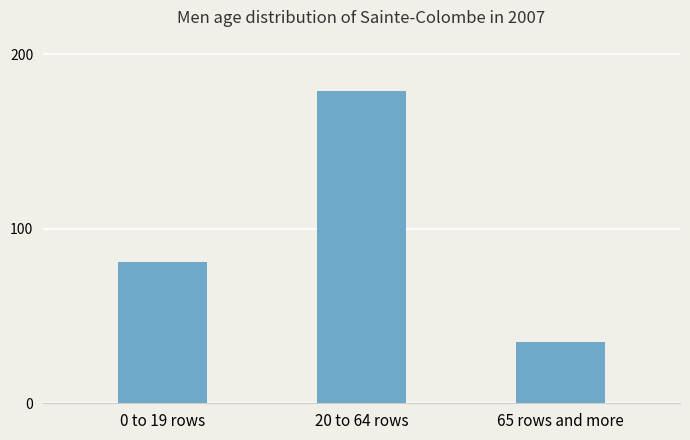

Is it true that the value at 20 to 64 rows is 179?

True